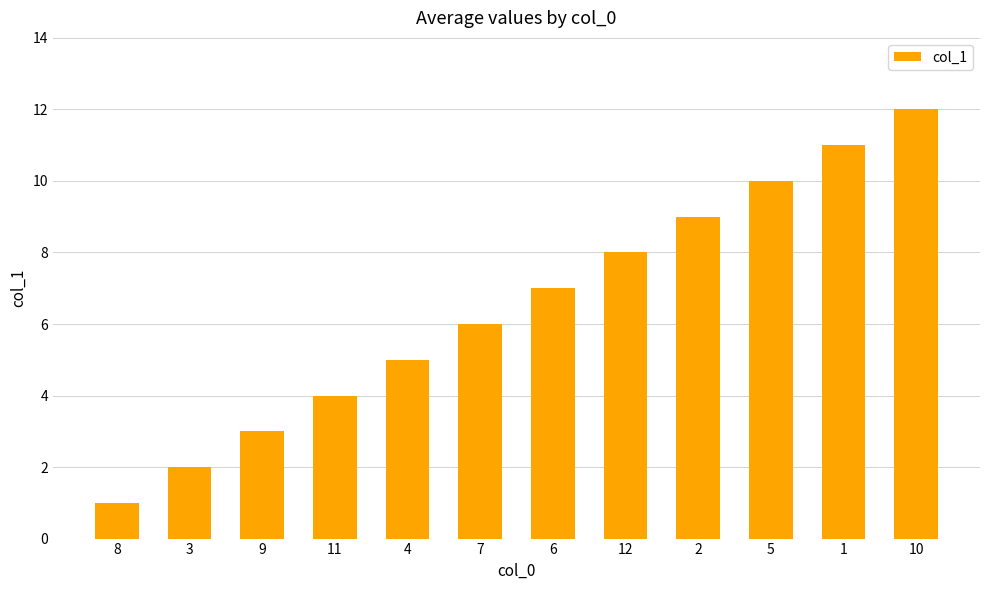

List the labels in order of value, smallest first.

8, 3, 9, 11, 4, 7, 6, 12, 2, 5, 1, 10